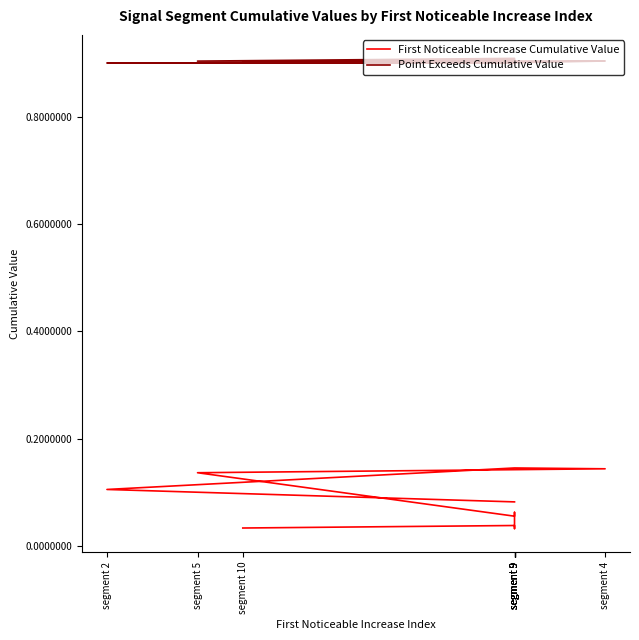

What is the spread (max minus min) of values at segment 9?

0.8